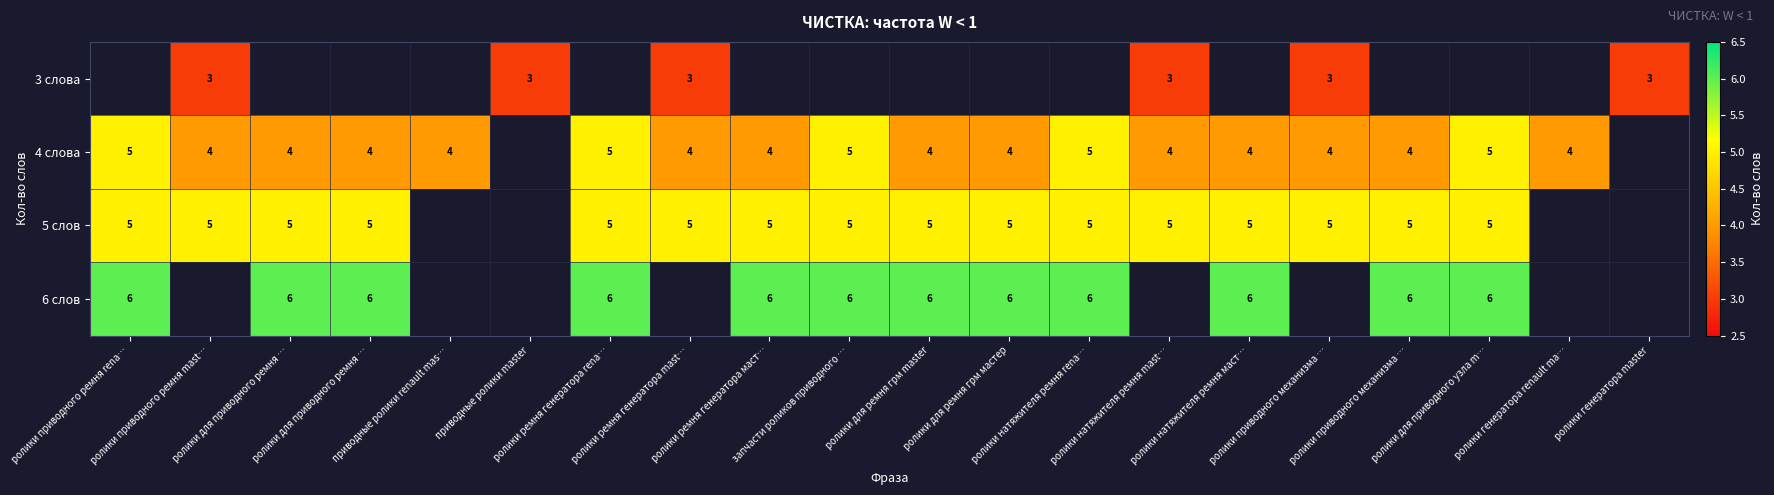

How many values in 4 слова are above zero?

18